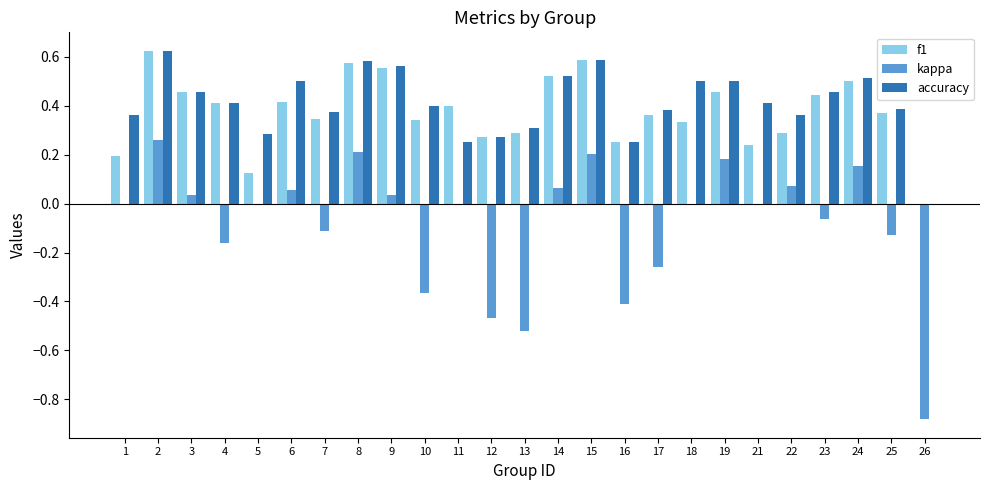

Is the value of f1 at 6 greater than the value of accuracy at 5?

Yes